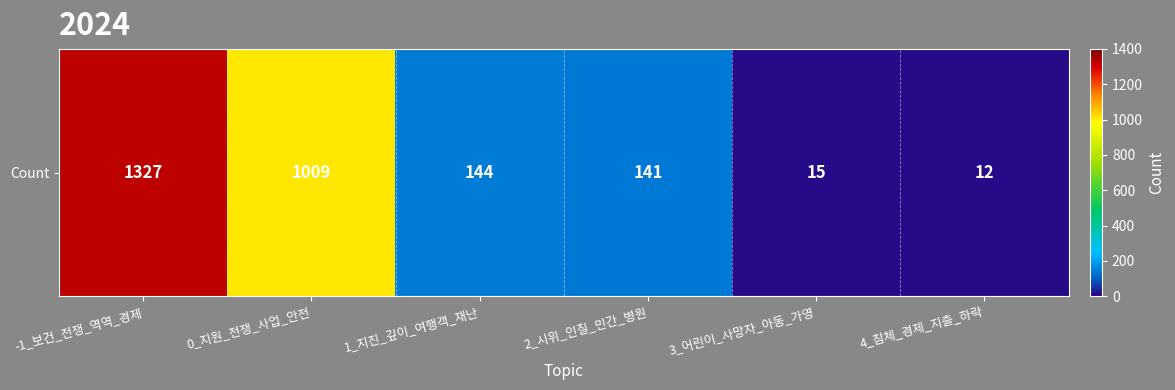

Reading left to right, transcribe all the data shown in this chart.

-1_보건_전쟁_역역_경제=1327	0_지원_전쟁_사업_안전=1009	1_지진_깊이_여행객_재난=144	2_시위_인질_민간_병원=141	3_어린이_사망자_아동_가영=15	4_침체_경제_지출_하락=12